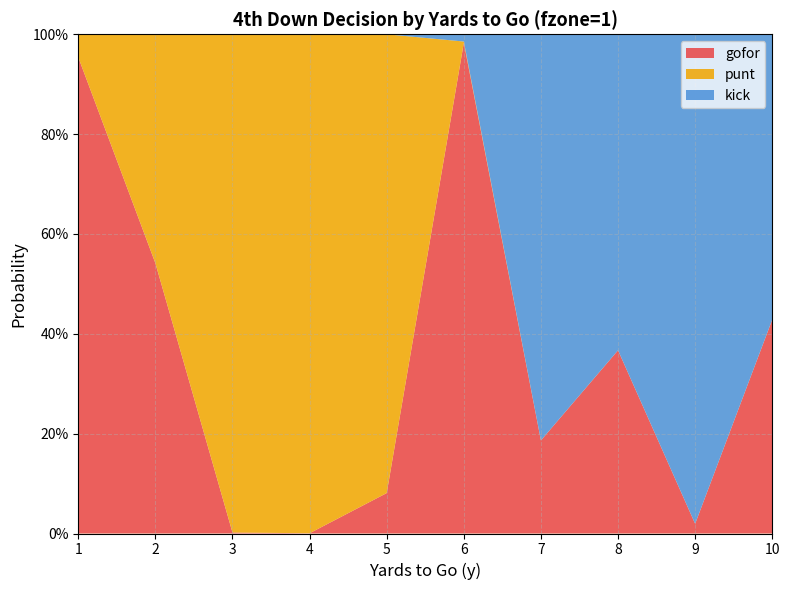

Reading left to right, transcribe all the data shown in this chart.

gofor: 1=1.0	2=0.5	3=0.0	4=0.0	5=0.1	6=1.0	7=0.2	8=0.4	9=0.0	10=0.4
punt: 1=0.0	2=0.5	3=1.0	4=1.0	5=0.9	6=0.0	7=0.0	8=0.0	9=0.0	10=0.0
kick: 1=0.0	2=0.0	3=0.0	4=0.0	5=0.0	6=0.0	7=0.8	8=0.6	9=1.0	10=0.6